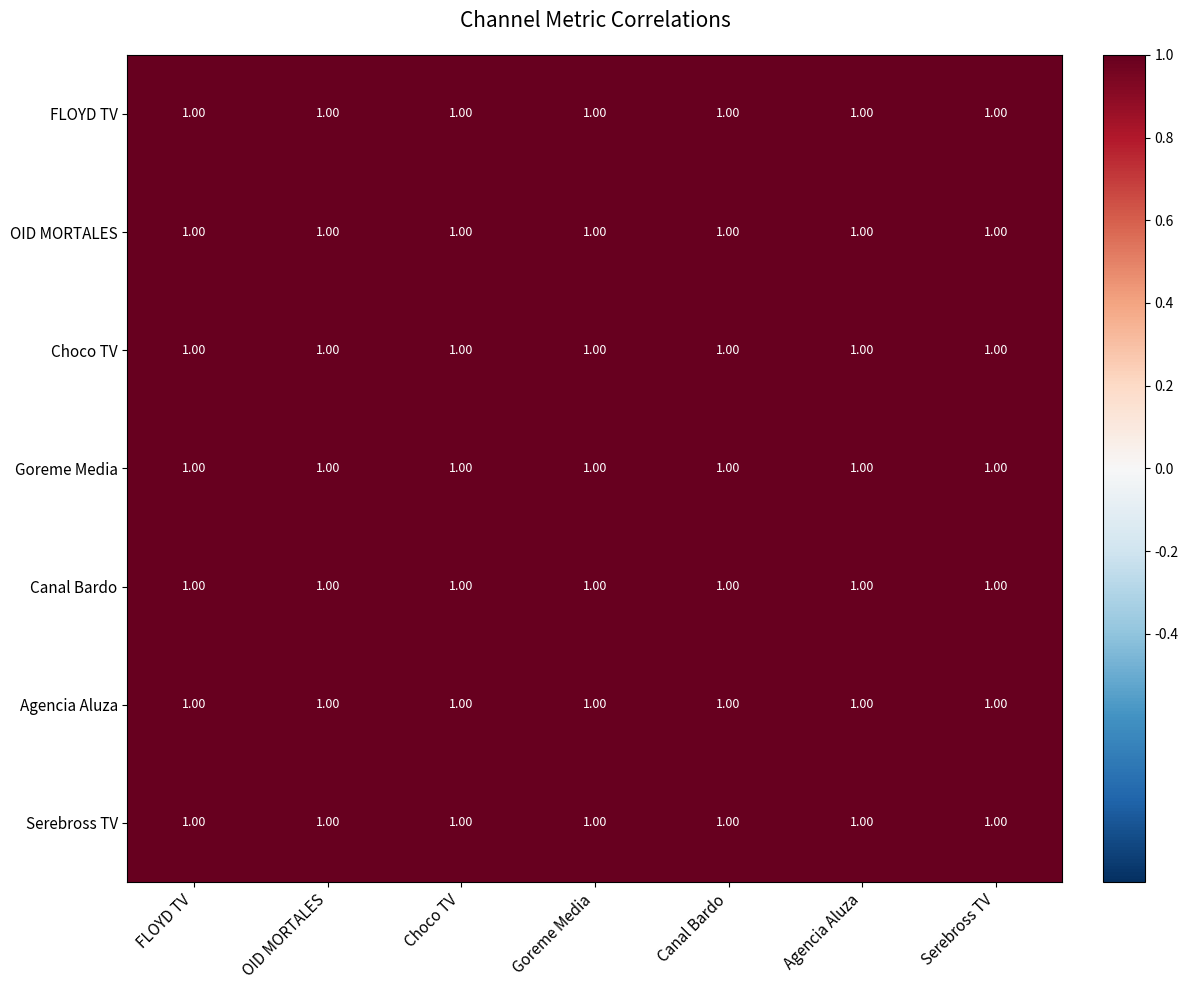

Reading left to right, transcribe all the data shown in this chart.

FLOYD TV: FLOYD TV=1.0	OID MORTALES=1.0	Choco TV=1.0	Goreme Media=1.0	Canal Bardo=1.0	Agencia Aluza=1.0	Serebross TV=1.0
OID MORTALES: FLOYD TV=1.0	OID MORTALES=1.0	Choco TV=1.0	Goreme Media=1.0	Canal Bardo=1.0	Agencia Aluza=1.0	Serebross TV=1.0
Choco TV: FLOYD TV=1.0	OID MORTALES=1.0	Choco TV=1.0	Goreme Media=1.0	Canal Bardo=1.0	Agencia Aluza=1.0	Serebross TV=1.0
Goreme Media: FLOYD TV=1.0	OID MORTALES=1.0	Choco TV=1.0	Goreme Media=1.0	Canal Bardo=1.0	Agencia Aluza=1.0	Serebross TV=1.0
Canal Bardo: FLOYD TV=1.0	OID MORTALES=1.0	Choco TV=1.0	Goreme Media=1.0	Canal Bardo=1.0	Agencia Aluza=1.0	Serebross TV=1.0
Agencia Aluza: FLOYD TV=1.0	OID MORTALES=1.0	Choco TV=1.0	Goreme Media=1.0	Canal Bardo=1.0	Agencia Aluza=1.0	Serebross TV=1.0
Serebross TV: FLOYD TV=1.0	OID MORTALES=1.0	Choco TV=1.0	Goreme Media=1.0	Canal Bardo=1.0	Agencia Aluza=1.0	Serebross TV=1.0